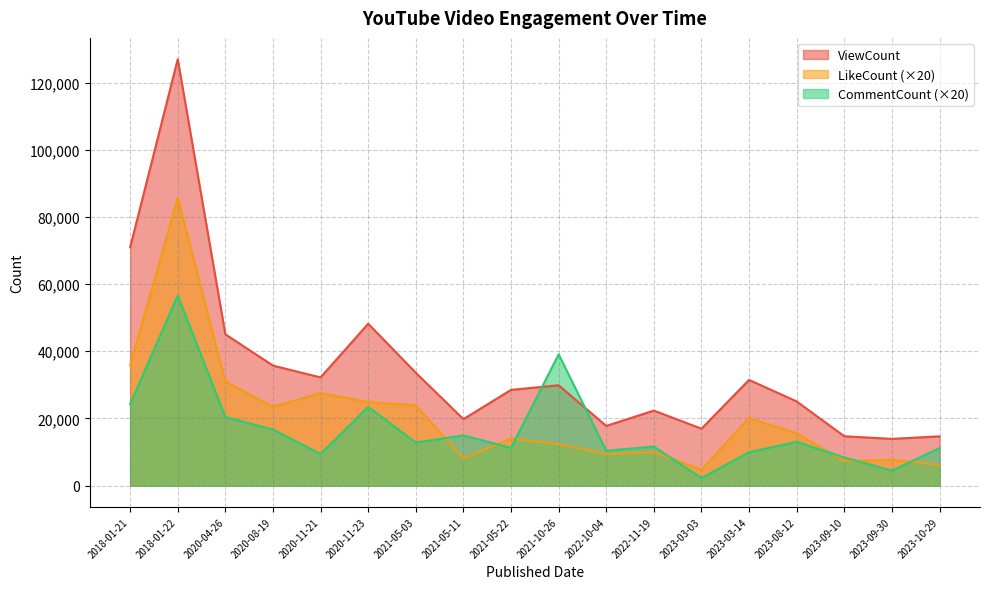

Between 2020-11-23 and 2023-09-10, which series saw the biggest shift?

ViewCount